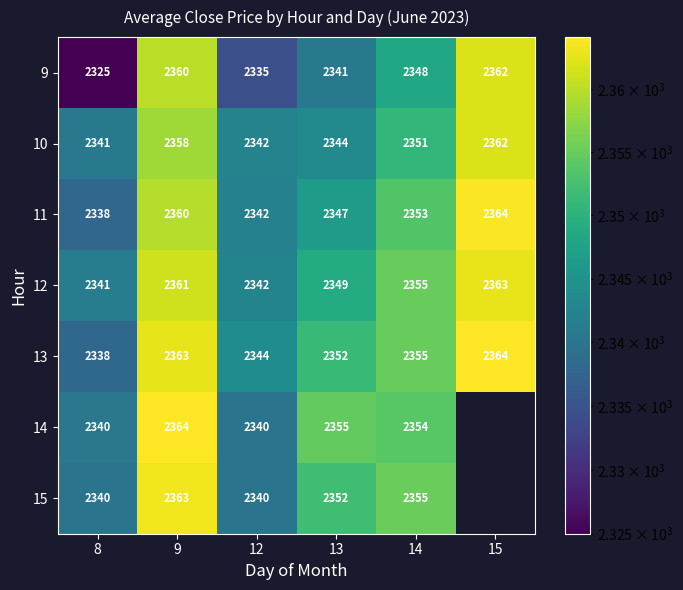

What is the sum of the 15 values at 12 and 14?

4695